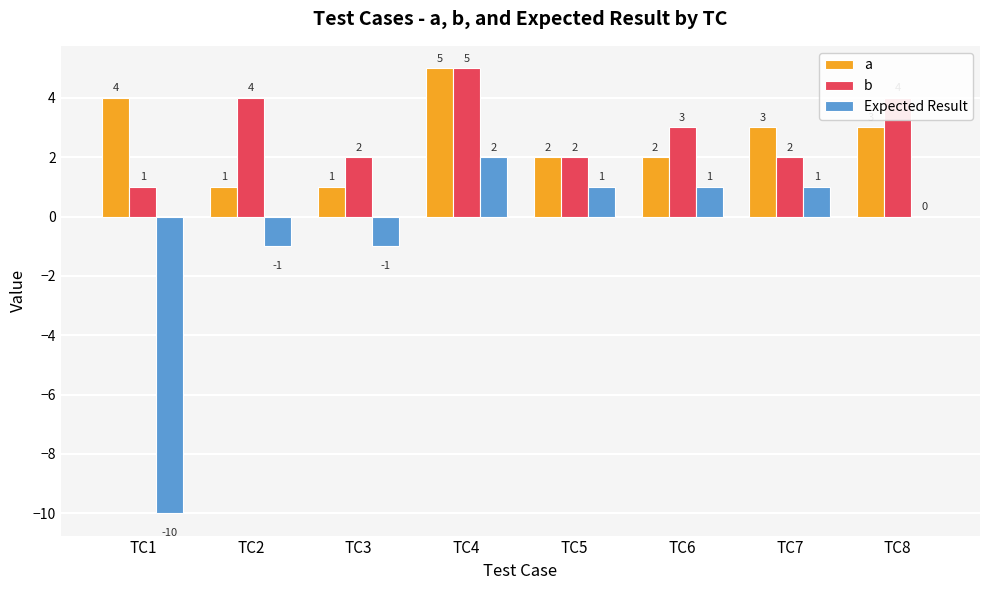

What is the sum of the a values at TC7 and TC6?

5